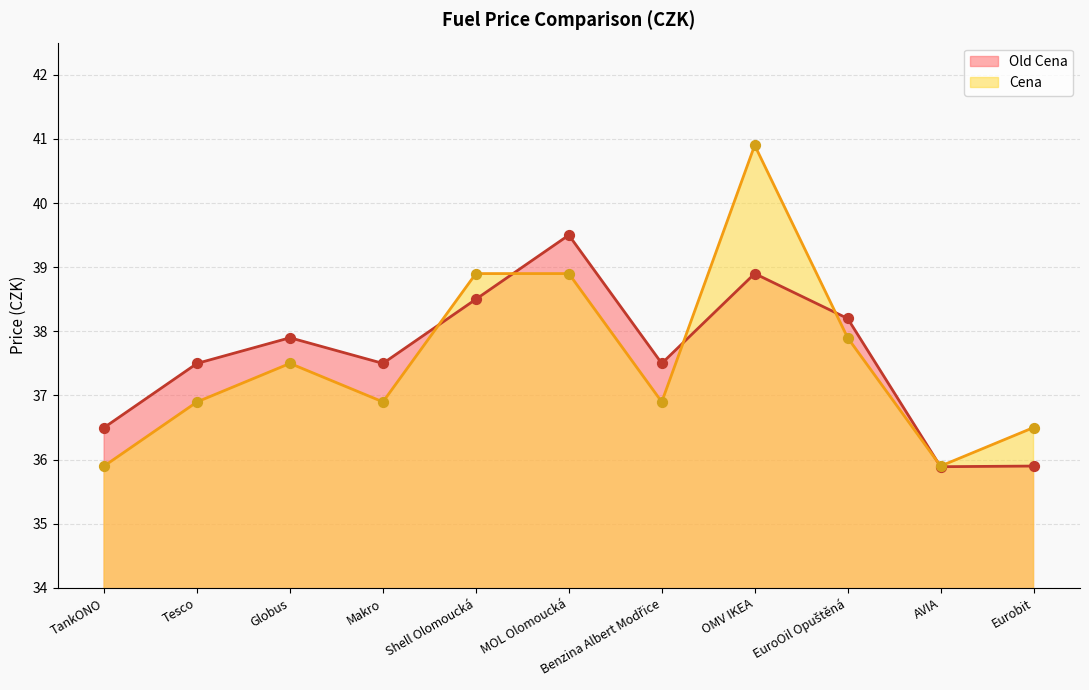

At which category is the sum across all series the highest?

OMV IKEA